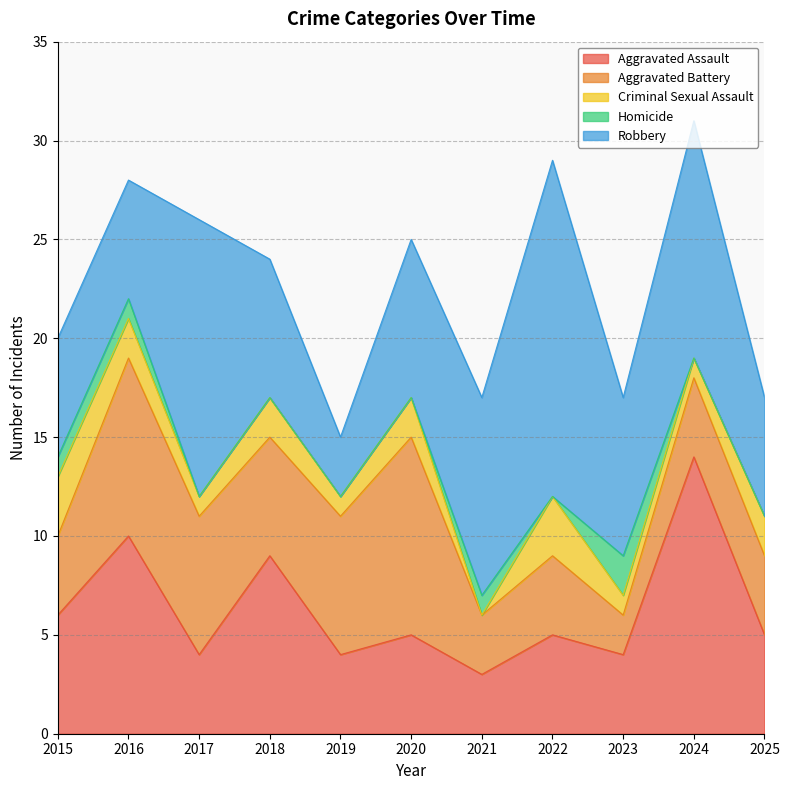

At which category does the chart reach its peak across all series?

2022